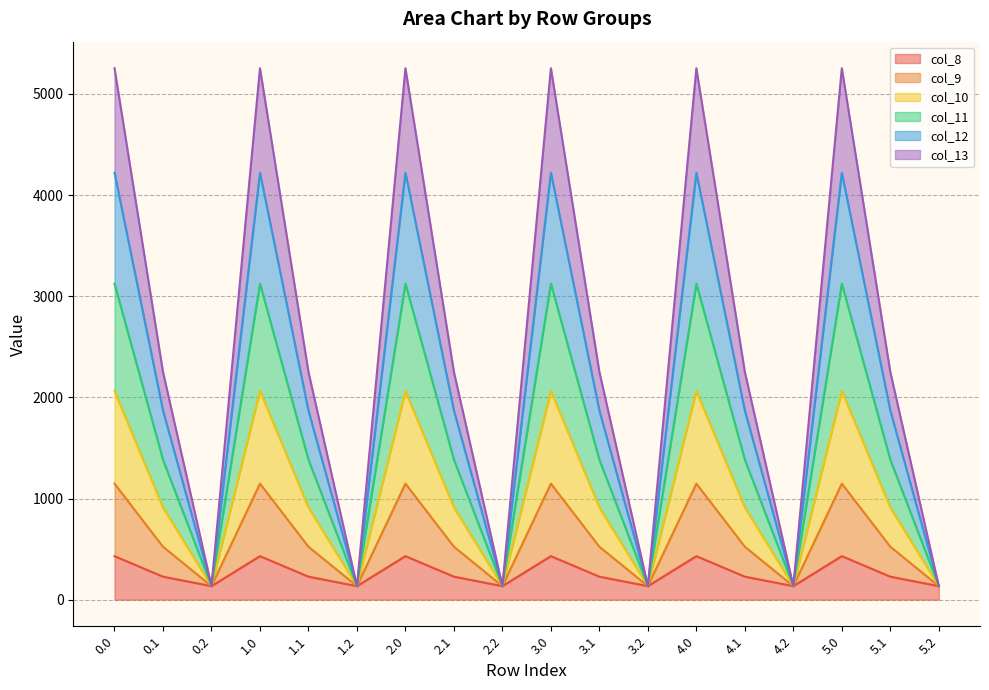

True or false: col_12 and col_8 intersect in this chart.

False